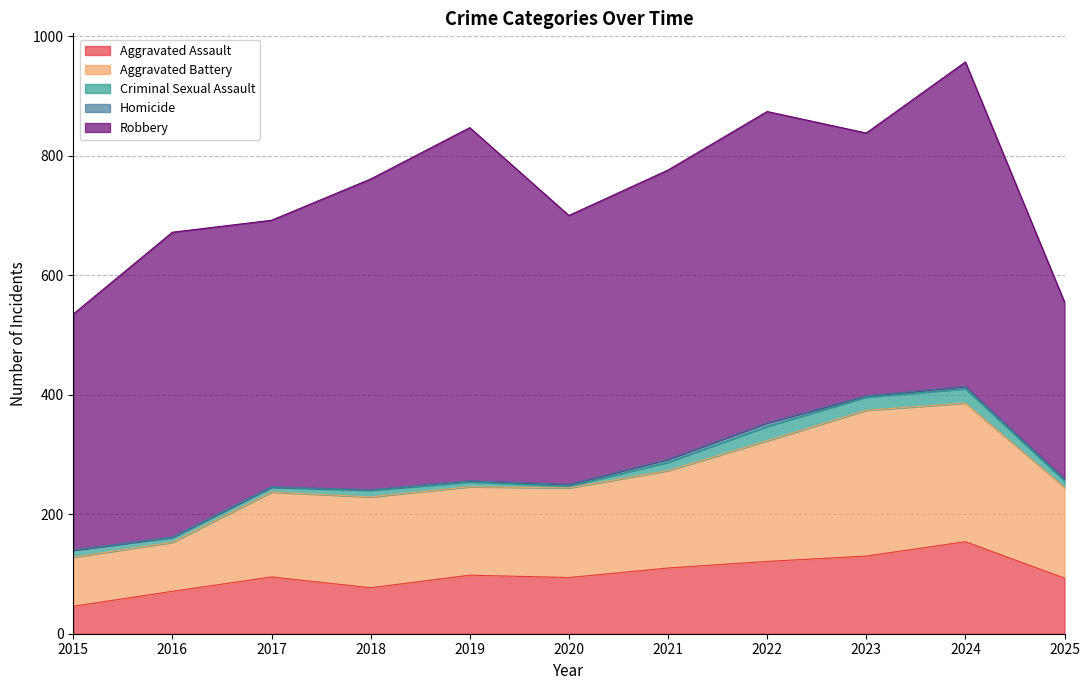

True or false: Robbery and Aggravated Battery cross at least once.

False